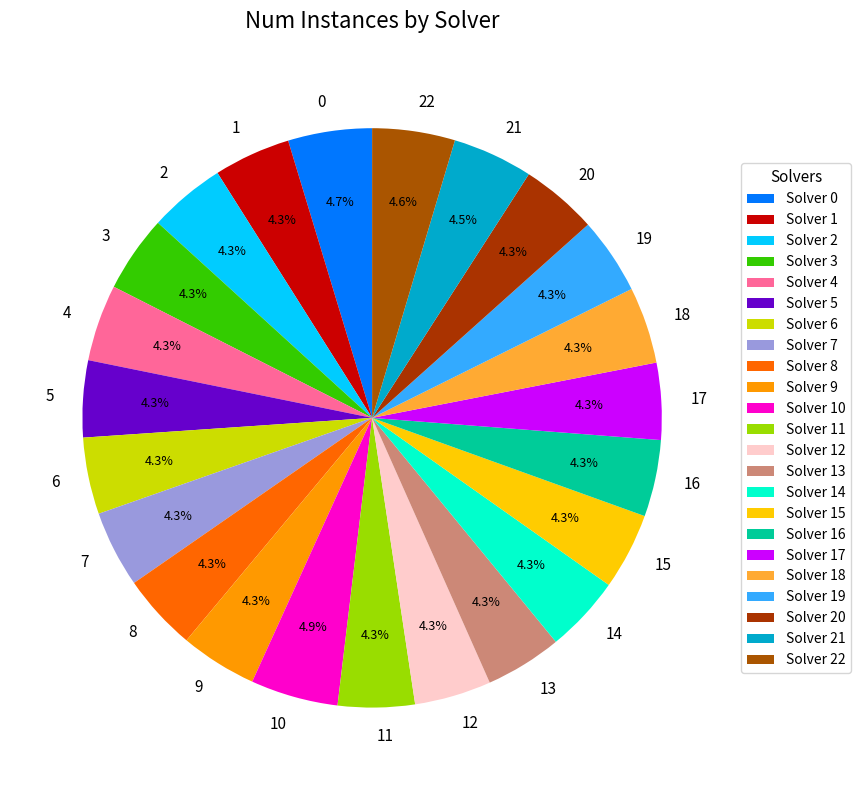

What percentage is the 21 slice, to the nearest percent?

4%